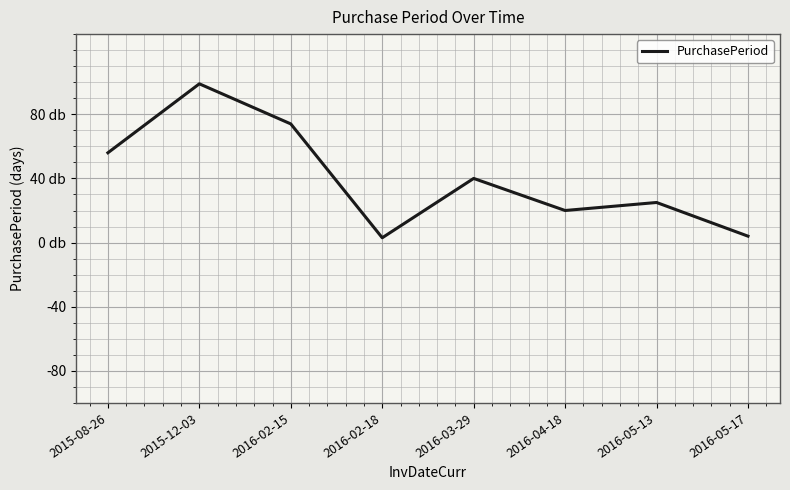

True or false: the data shows 29 at 2016-04-18.

False